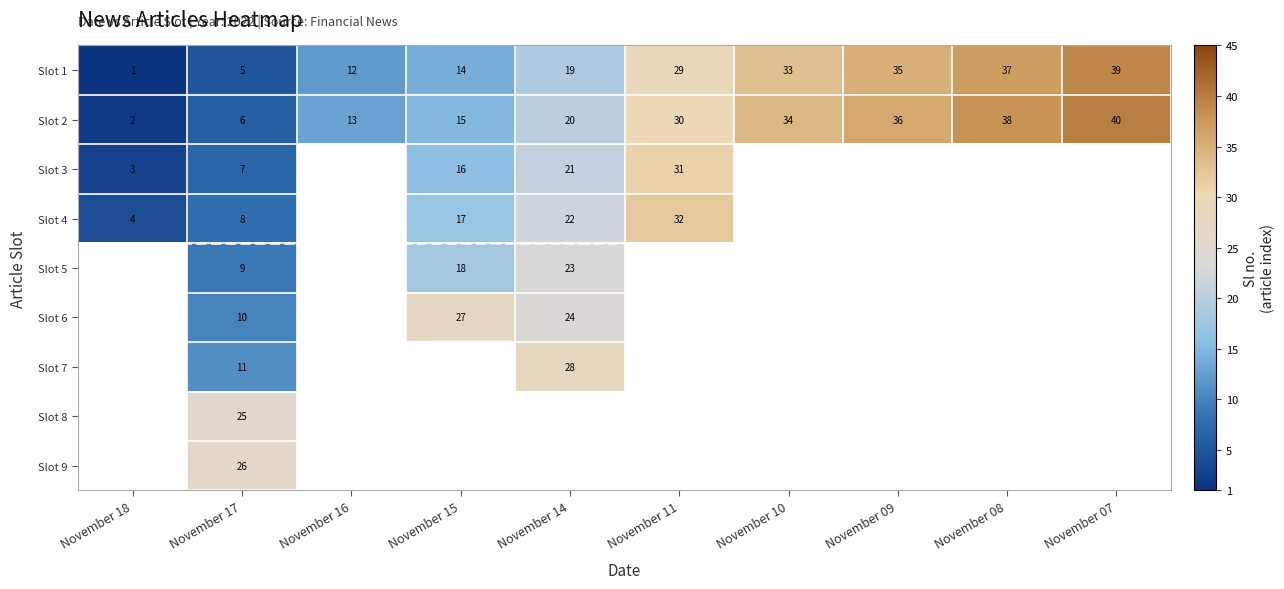

Which label corresponds to the largest value in the chart?

November 07